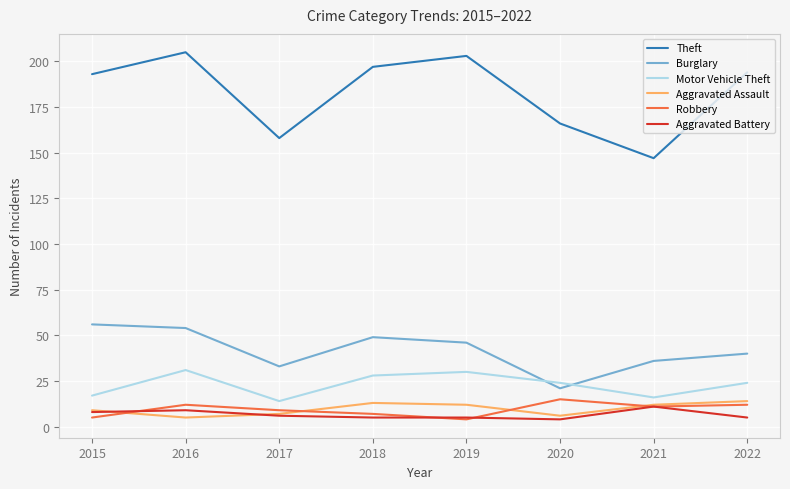

What is the difference between the highest and lowest values at 2016?

200